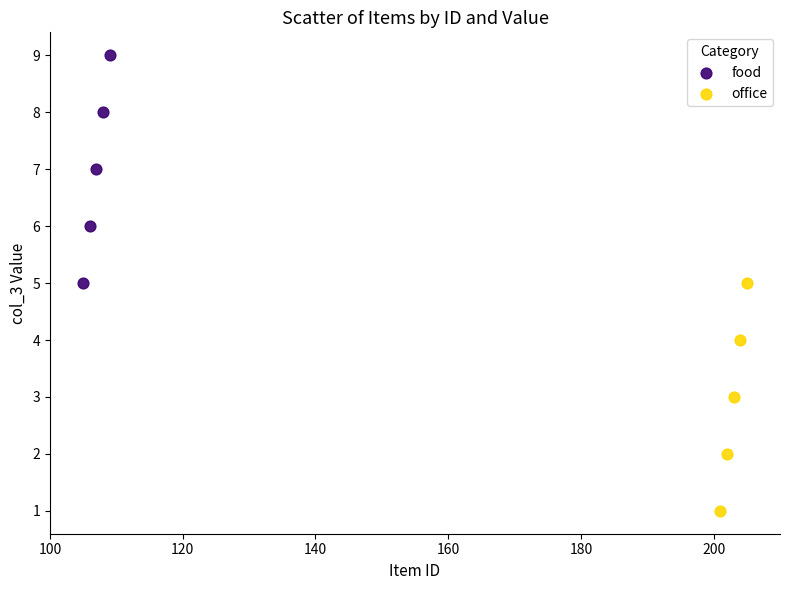

Which series reaches the minimum Y coordinate?

office